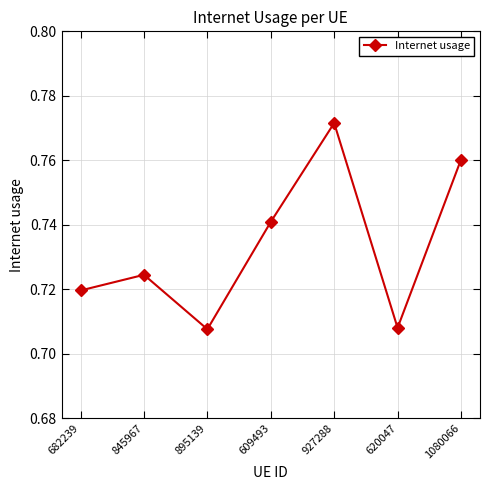

How many interior local valleys (lower than both neighbors) does the data have?

2